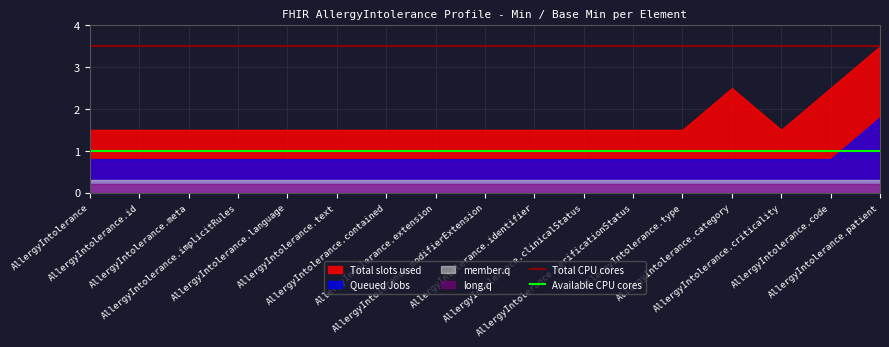

What is the maximum value for Total CPU cores?

3.5